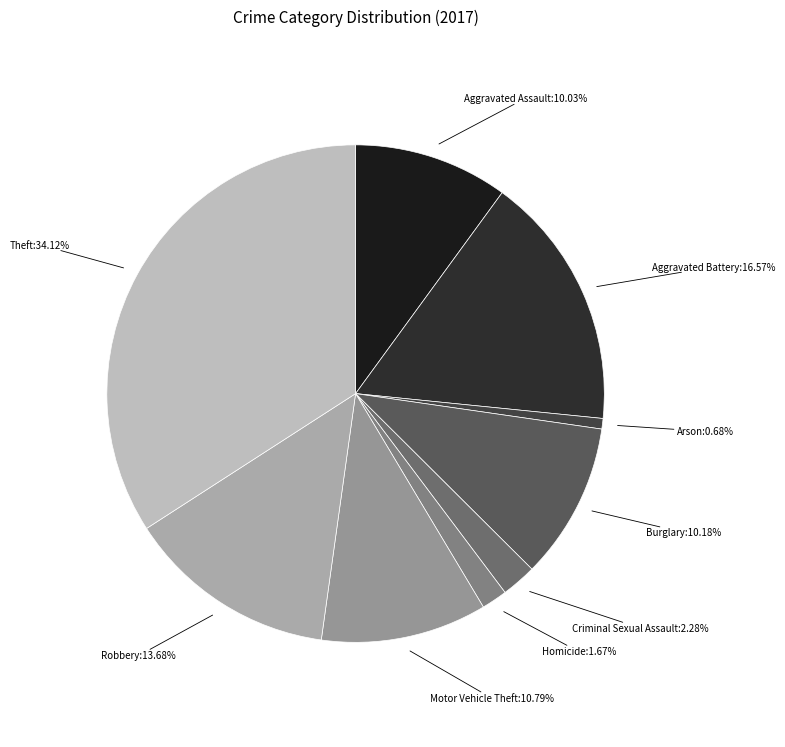

What is the smallest slice in the pie chart?

Arson